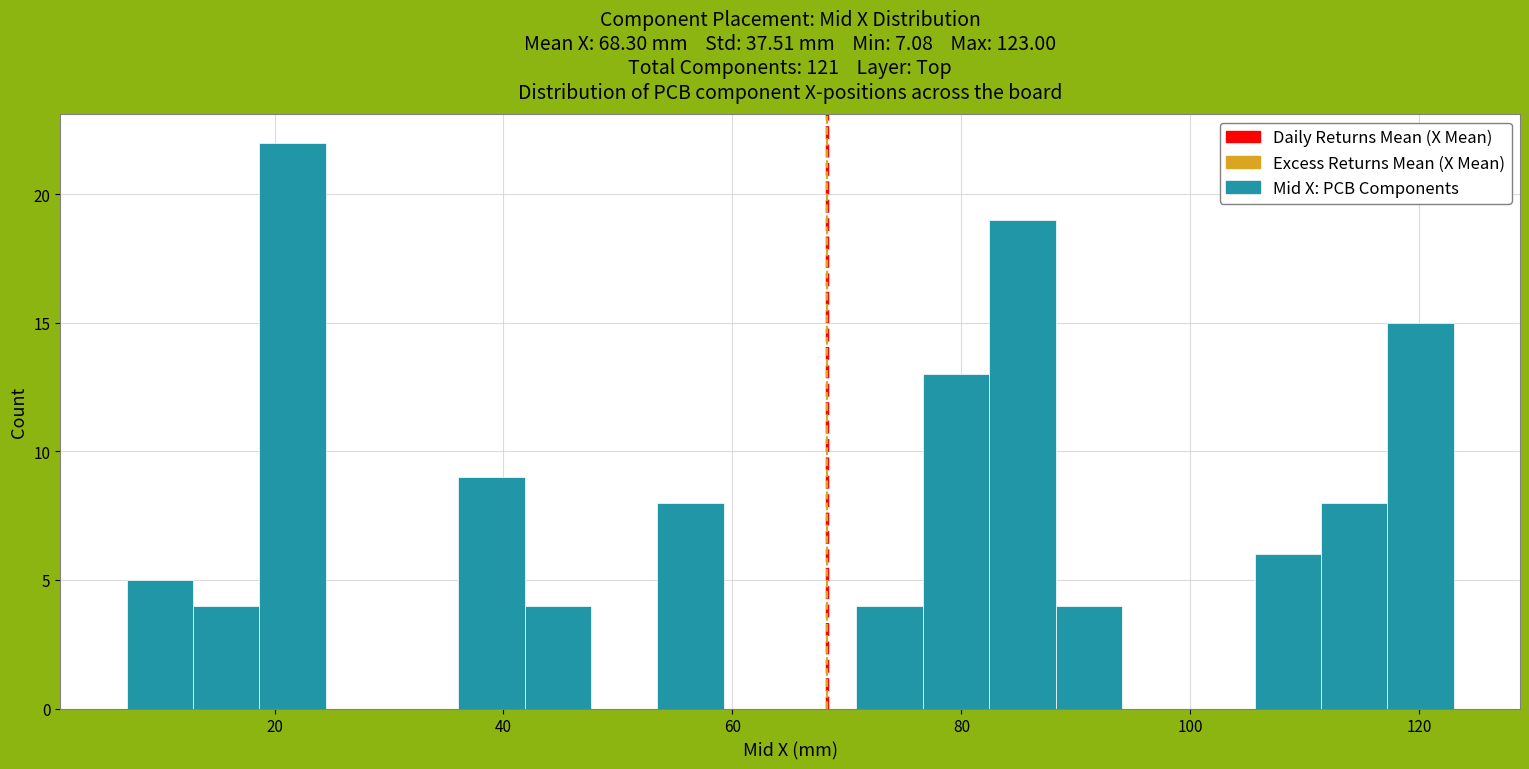

Read against the x-axis, roughly where is the centre of the tallest bar?

22